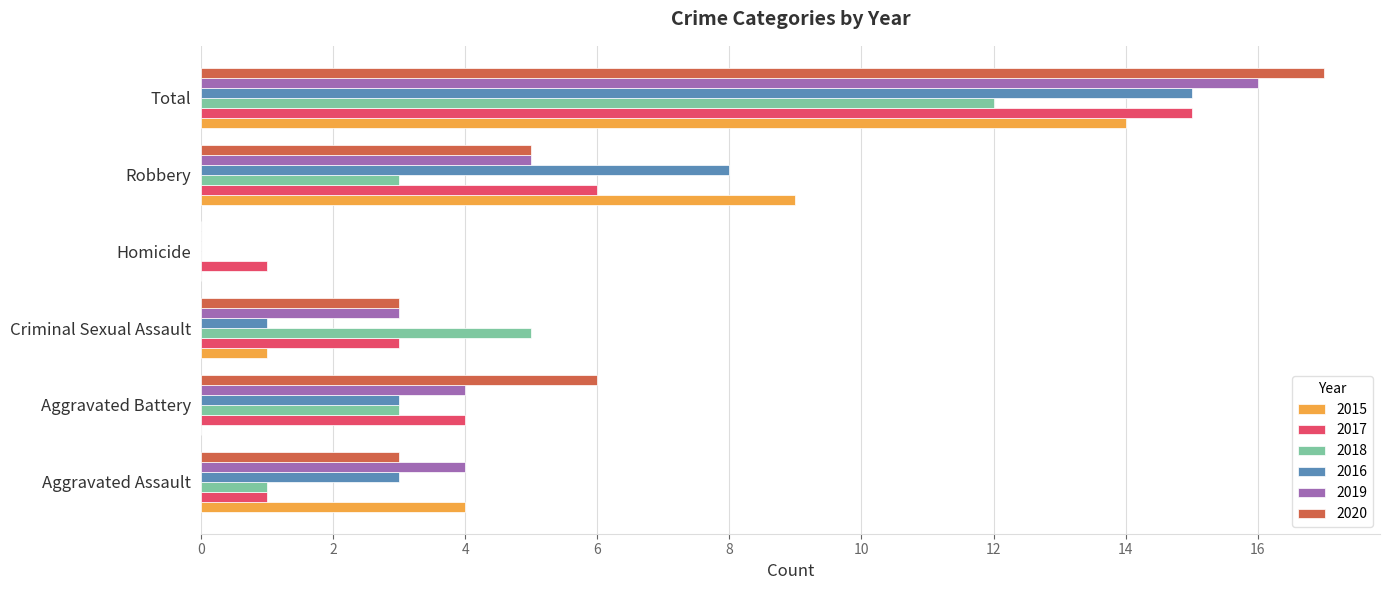

Is it true that 2017 equals 15 at Total?

True